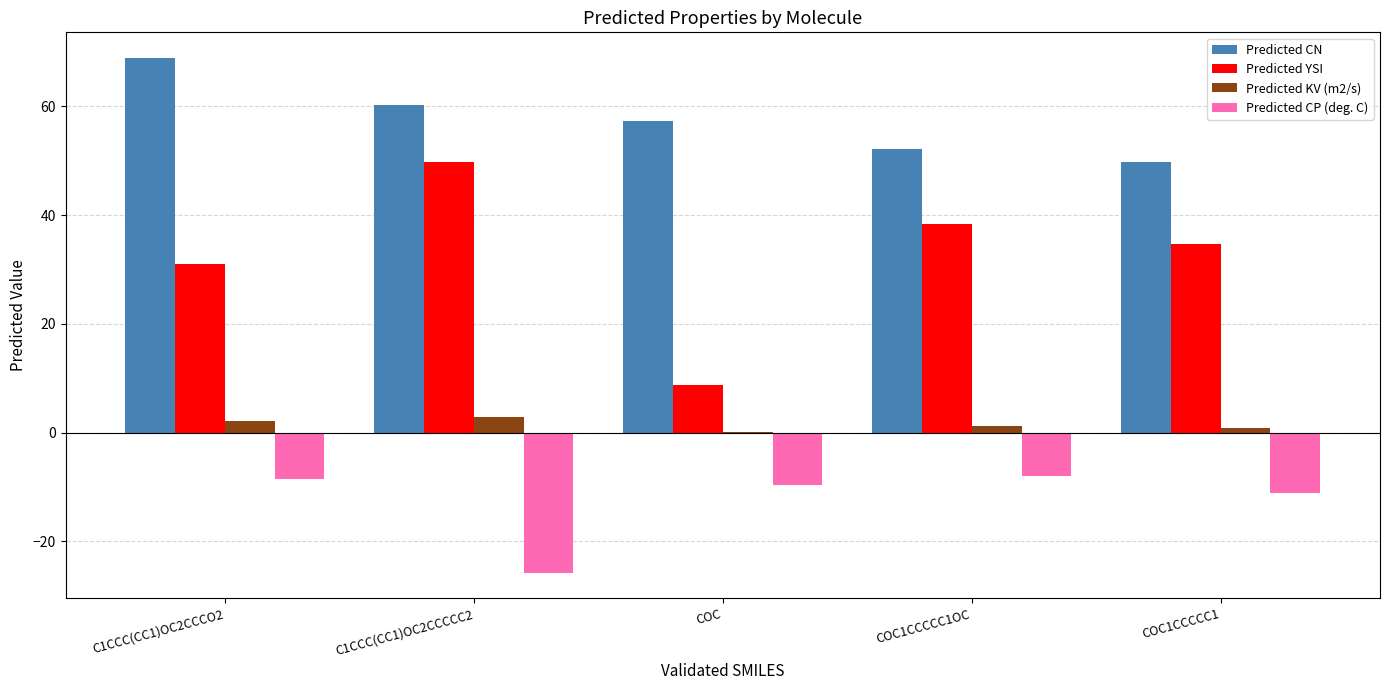

The value of Predicted CP (deg. C) at C1CCC(CC1)OC2CCCCC2 is -17.0. True or false?

False